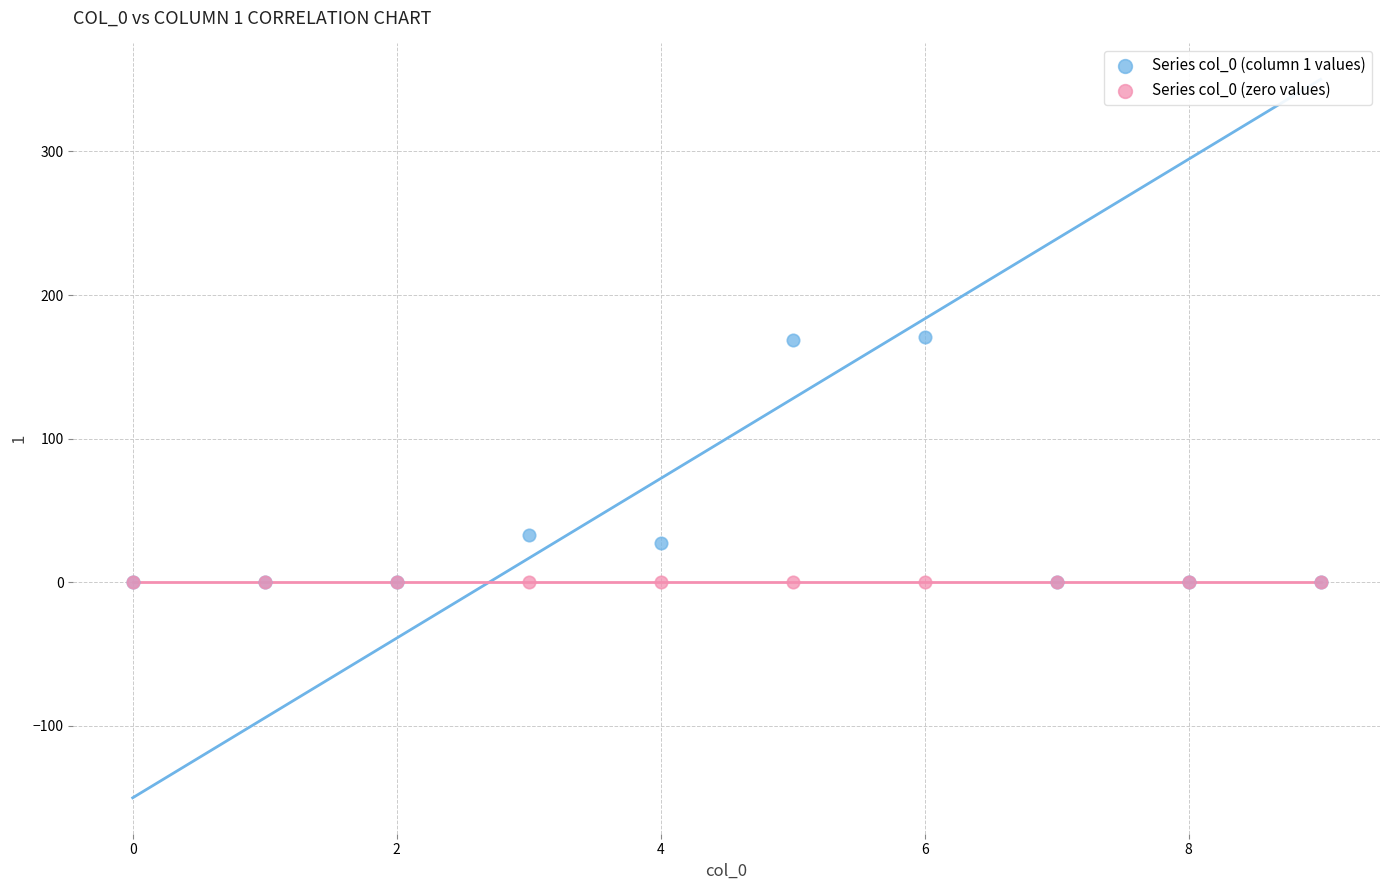

Across all series, what Y value is closest to 85?

33